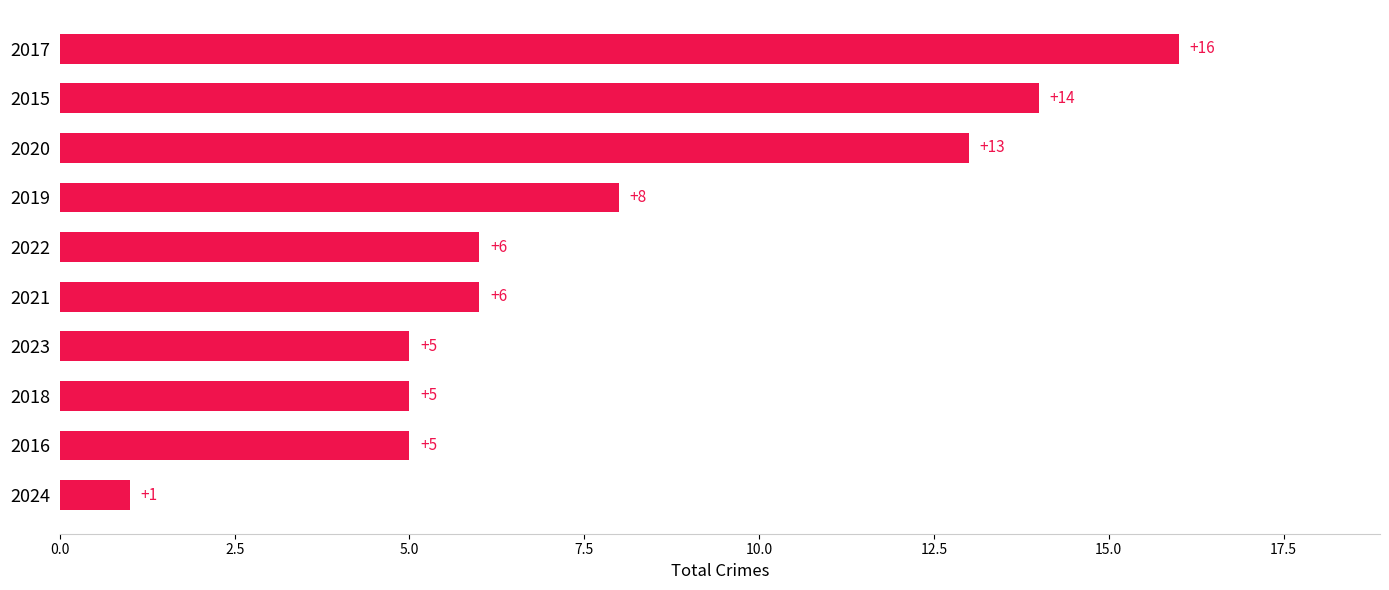

At which category does the chart reach its peak across all series?

2017